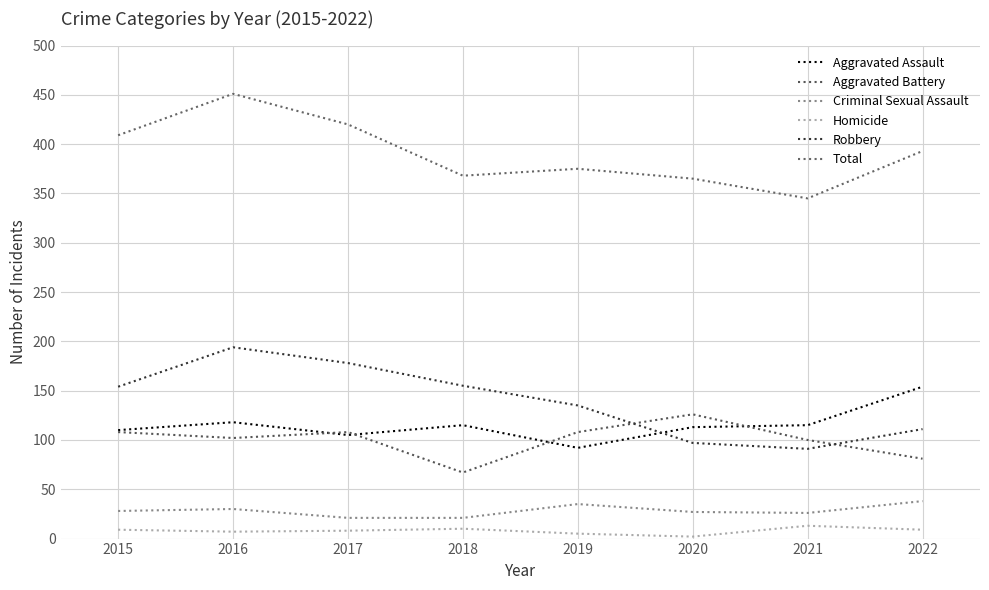

How many interior local peaks does the Aggravated Assault series have?

2